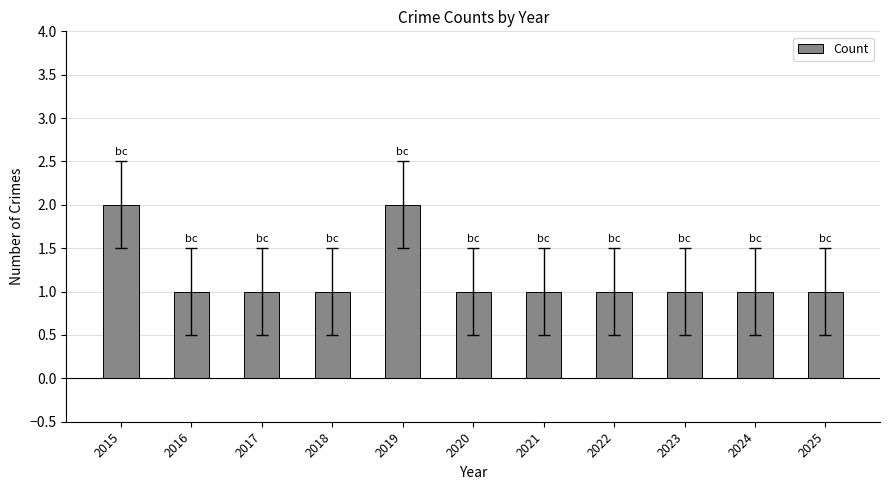

What is the difference between the second highest and minimum values?

1